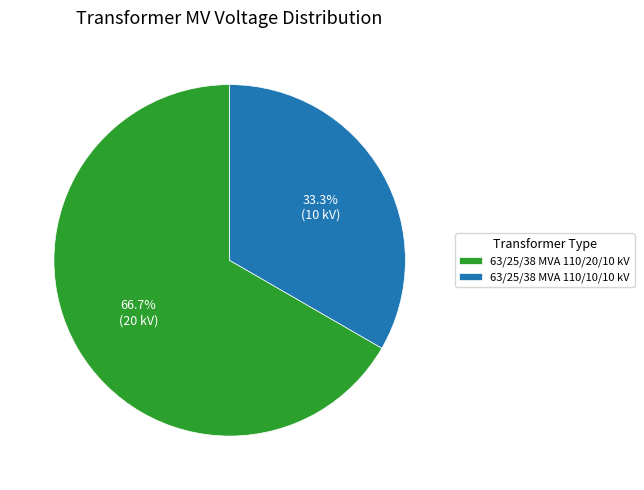

To the nearest percent, what portion does 63/25/38 MVA 110/10/10 kV represent?

33%